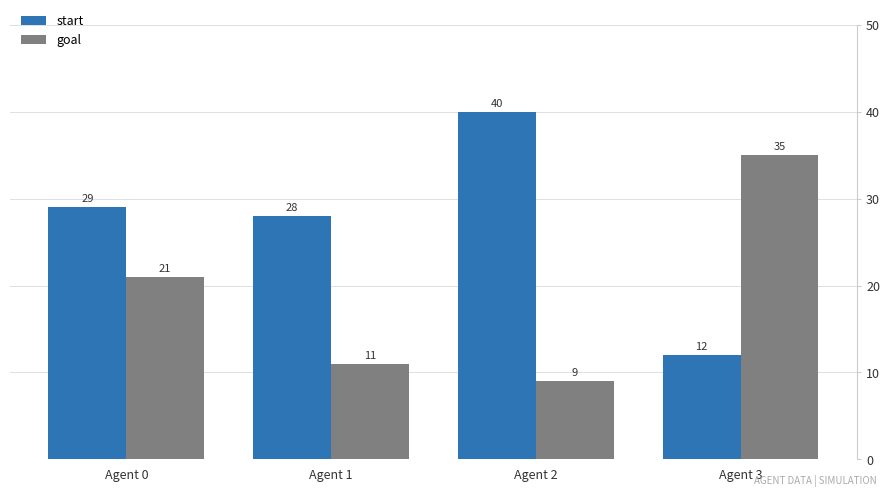

How many values in the goal series are below 21?

2